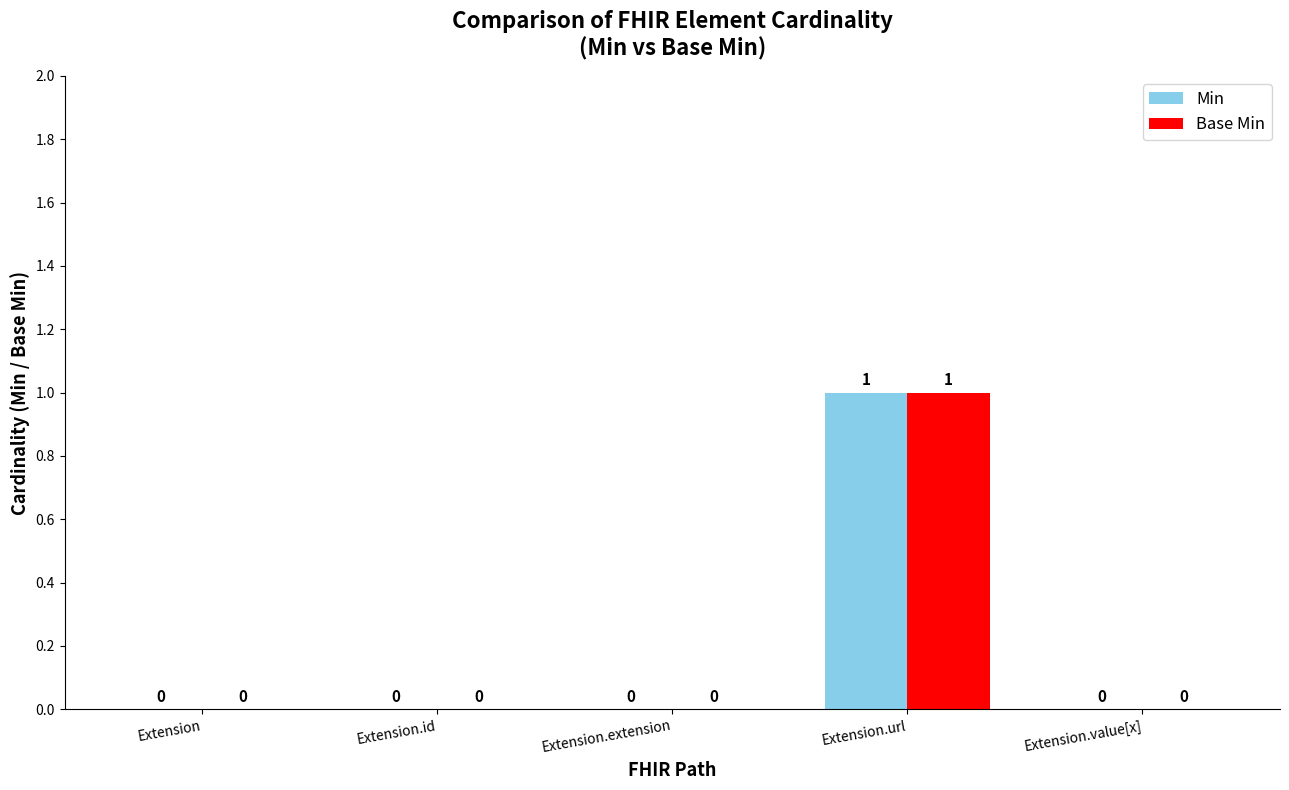

Reading right to left, what are all the values shown in this chart?

Min: Extension.value[x]=0	Extension.url=1	Extension.extension=0	Extension.id=0	Extension=0
Base Min: Extension.value[x]=0	Extension.url=1	Extension.extension=0	Extension.id=0	Extension=0